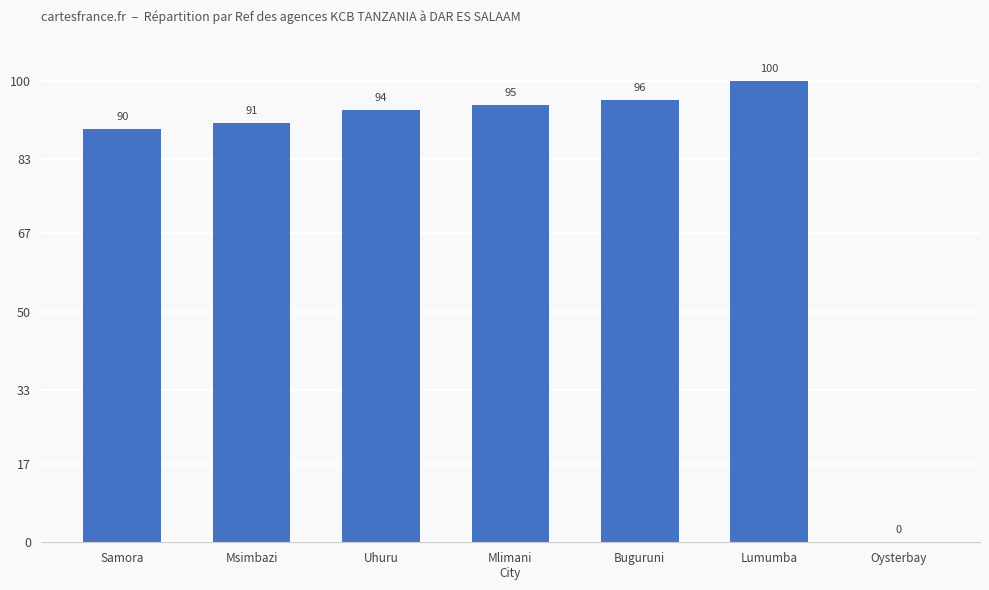

How many values are above zero?

6